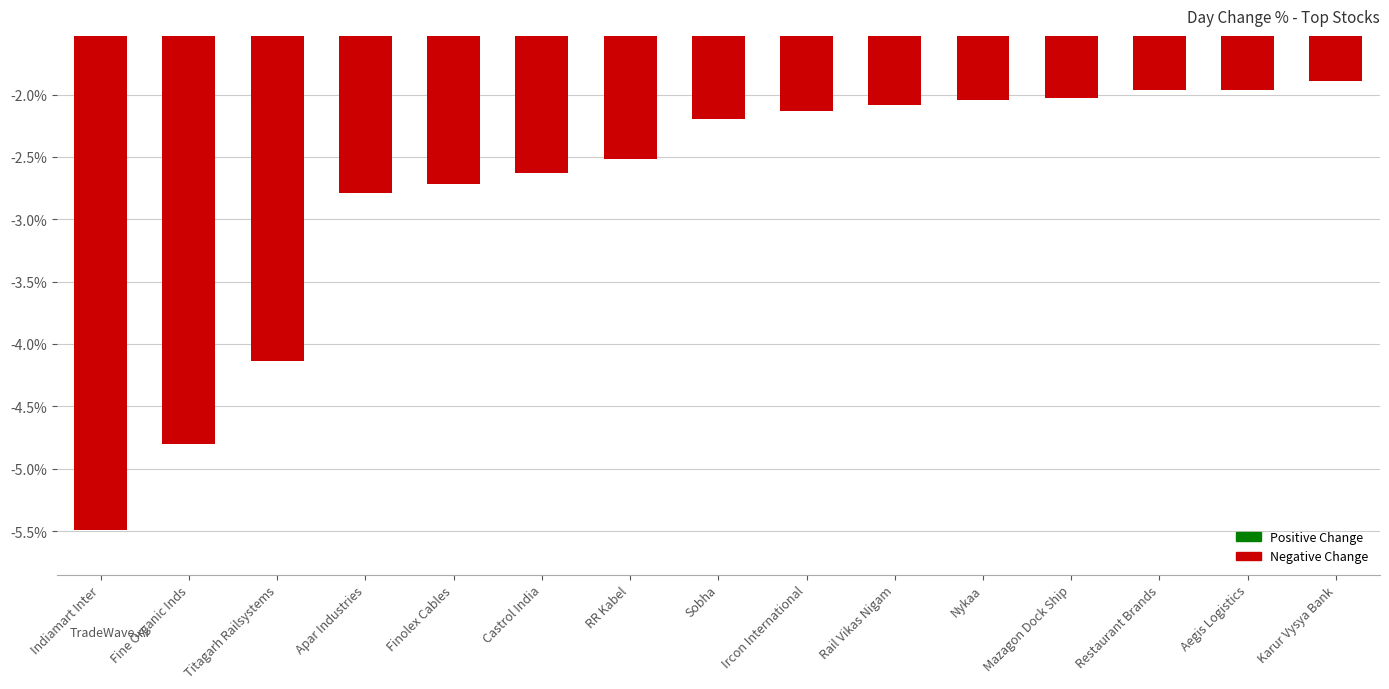

What is the label of the 2nd bar from the right?

Aegis Logistics